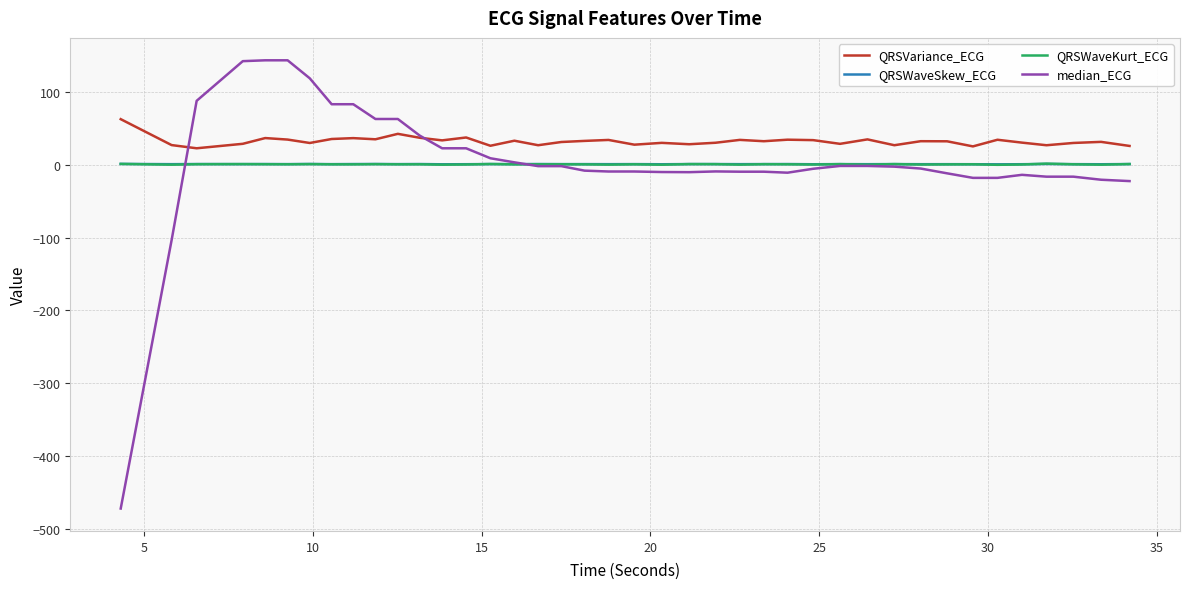

What is the minimum value for median_ECG?

-472.5